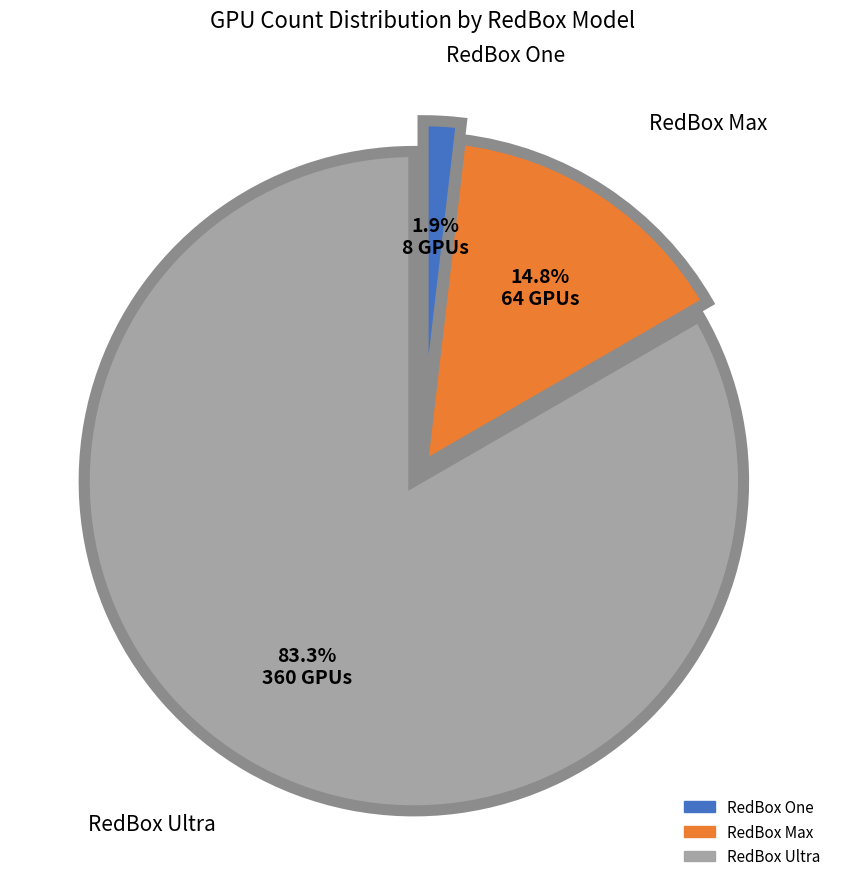

Between RedBox One and RedBox Max, which is larger?

RedBox Max